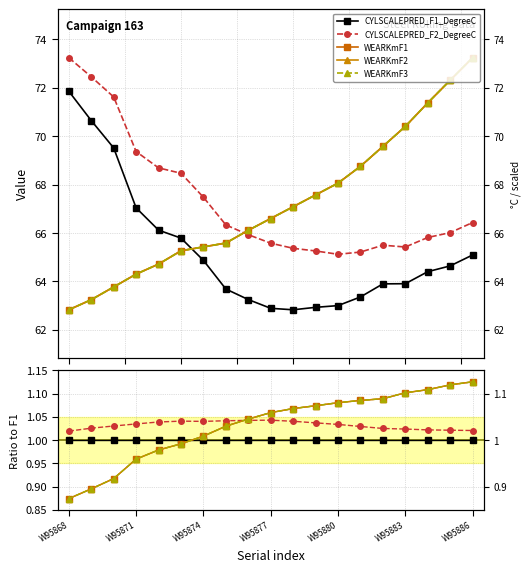

At which label is CYLSCALEPRED_F1_DegreeC closest to 1?

W95868